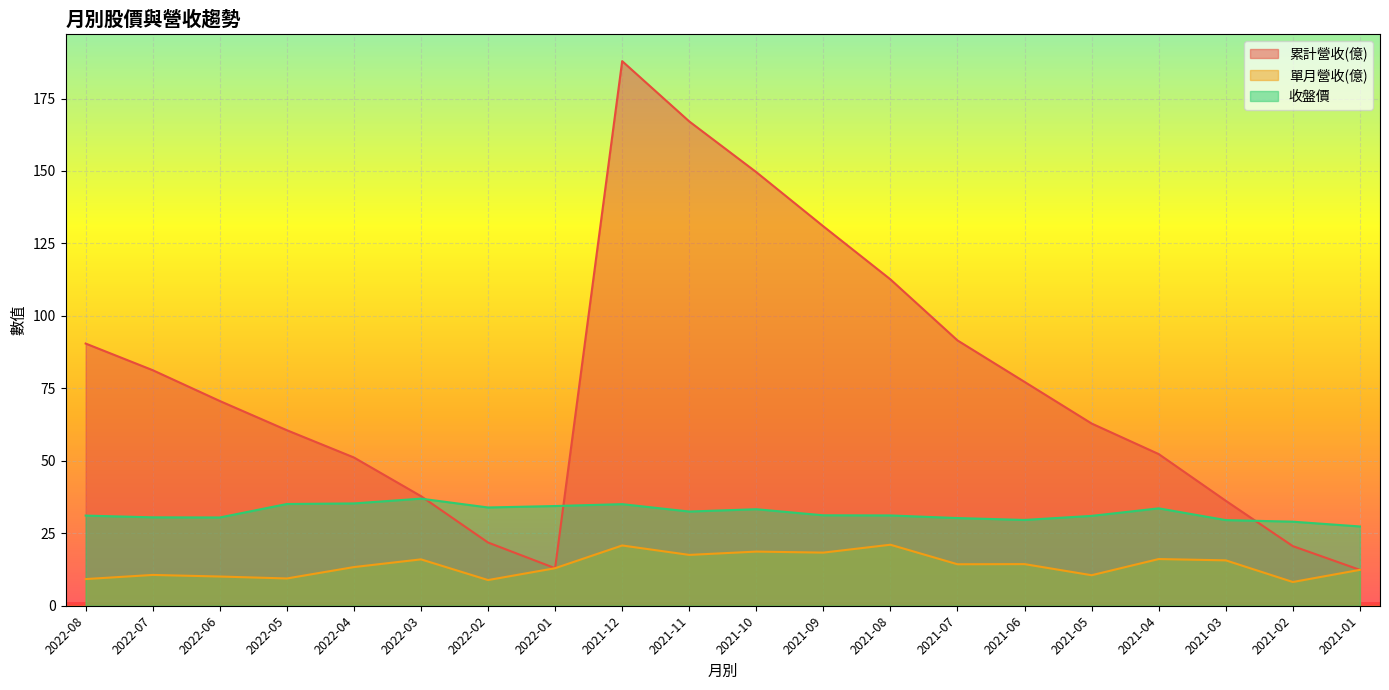

What position from the right is 2021-12?

12